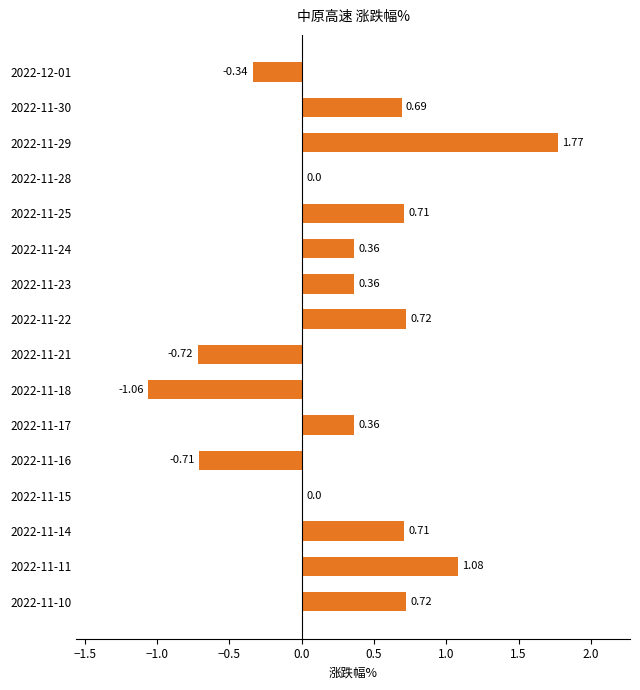

What is the sum of the values at 2022-11-29 and 2022-11-24?

2.1